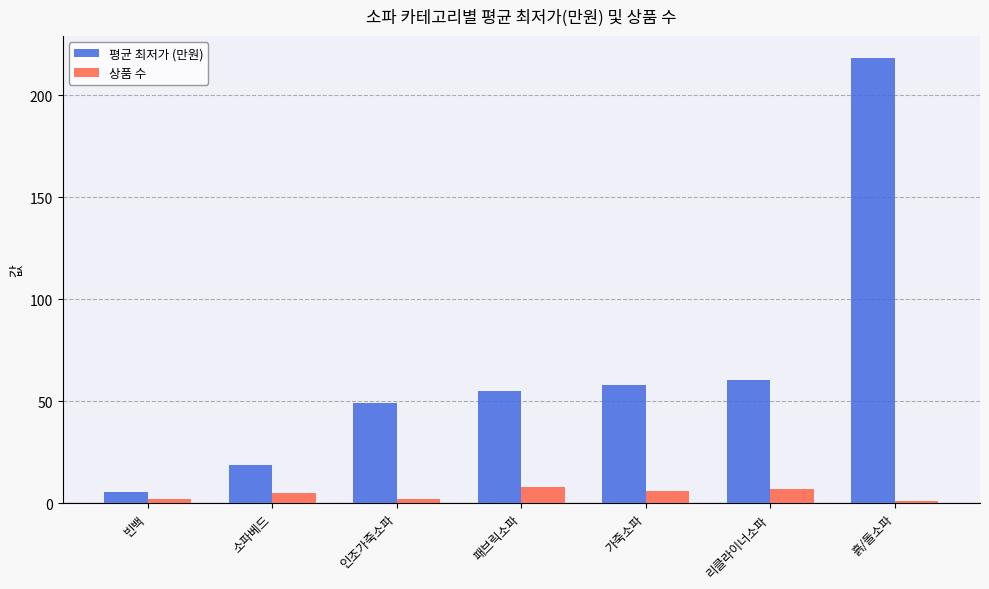

Reading left to right, extract all data points from this chart.

평균 최저가 (만원): 5.6	18.8	48.9	54.8	58.0	60.1	218.0
상품 수: 2.0	5.0	2.0	8.0	6.0	7.0	1.0